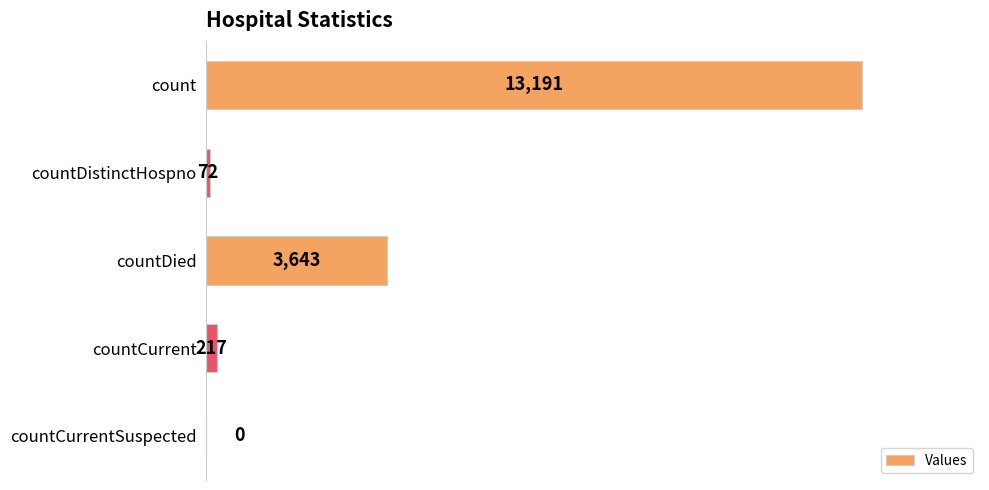

What is the approximate value at countDistinctHospno?

72